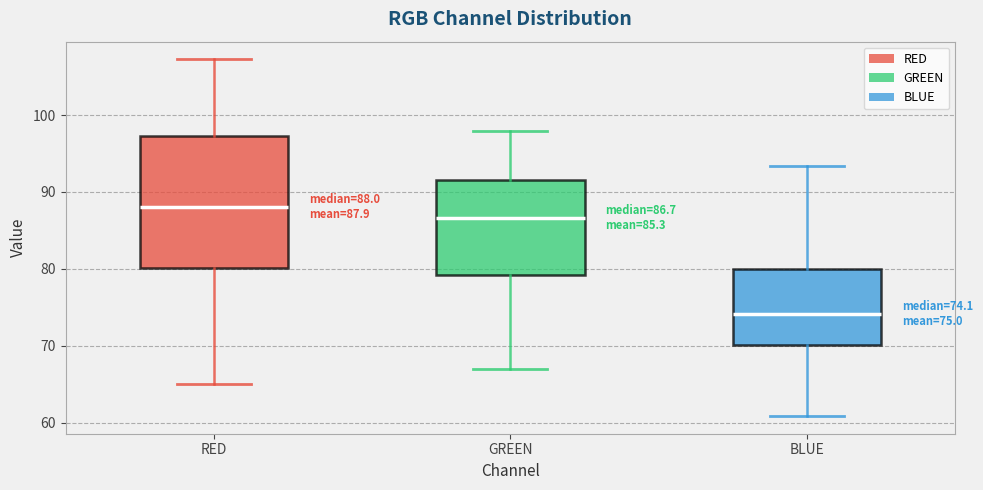

Which box has the lowest median line?

BLUE